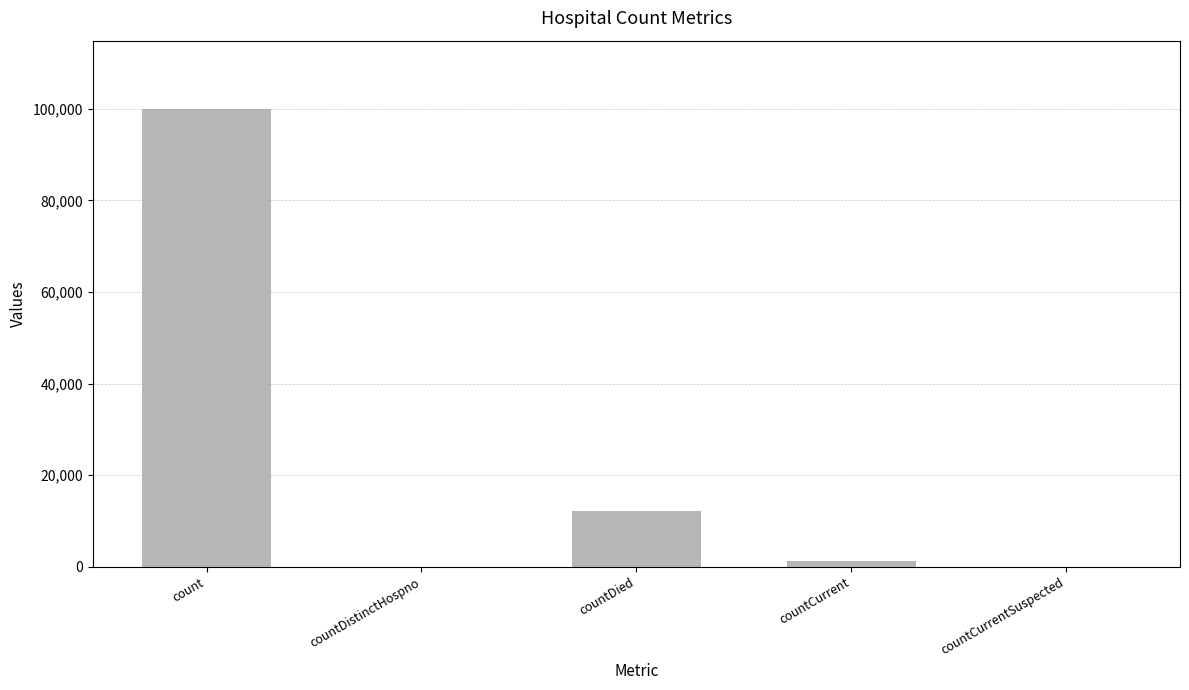

What is the maximum value shown in the chart?

99895